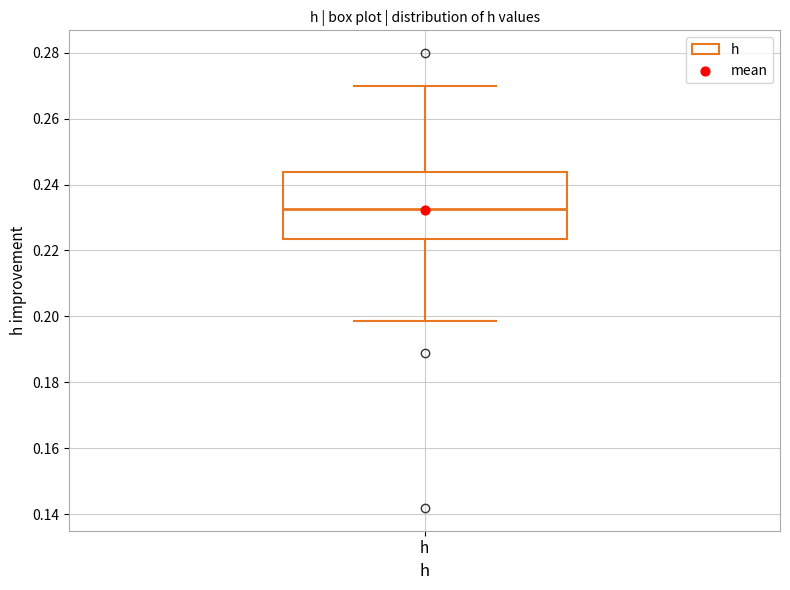

Read this box plot against the y-axis: the position of the median line, the range covered by the box, and the ends of both whiskers. The values are not printed on the chart, so give them approximately, as read against the axis.

median 0.232, box 0.224 to 0.244, whiskers 0.198 to 0.270